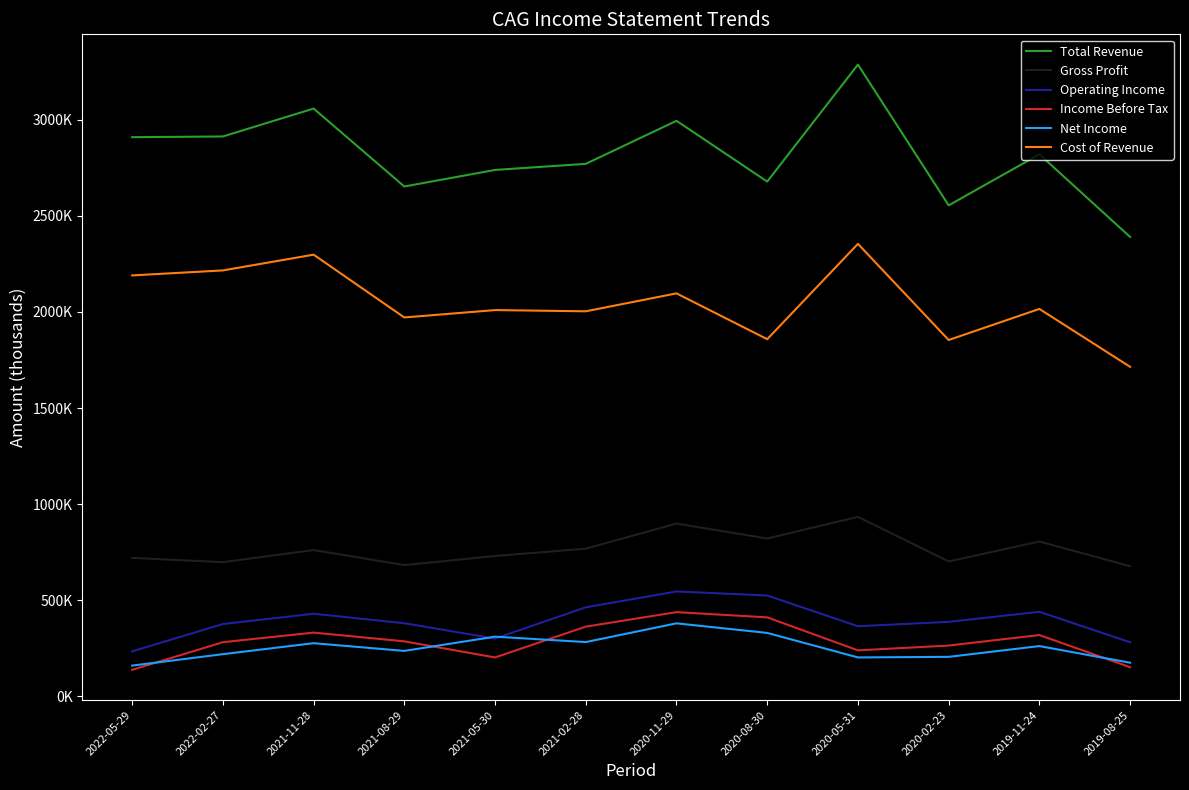

What are all the series names shown in the legend?

Total Revenue, Gross Profit, Operating Income, Income Before Tax, Net Income, Cost of Revenue